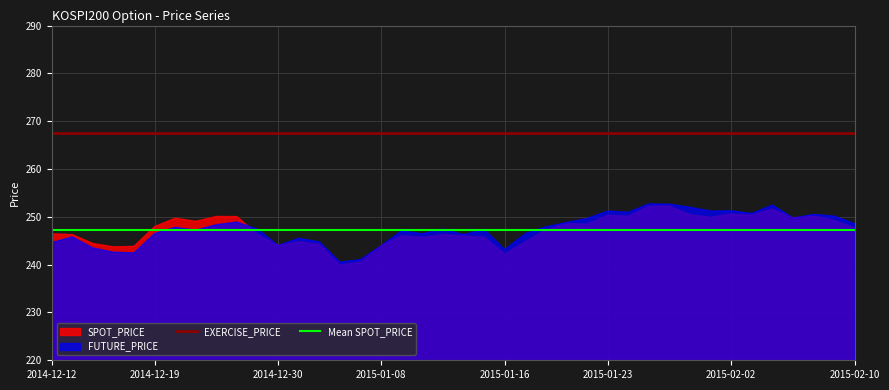

What is the sum of all FUTURE_PRICE values?

9899.5